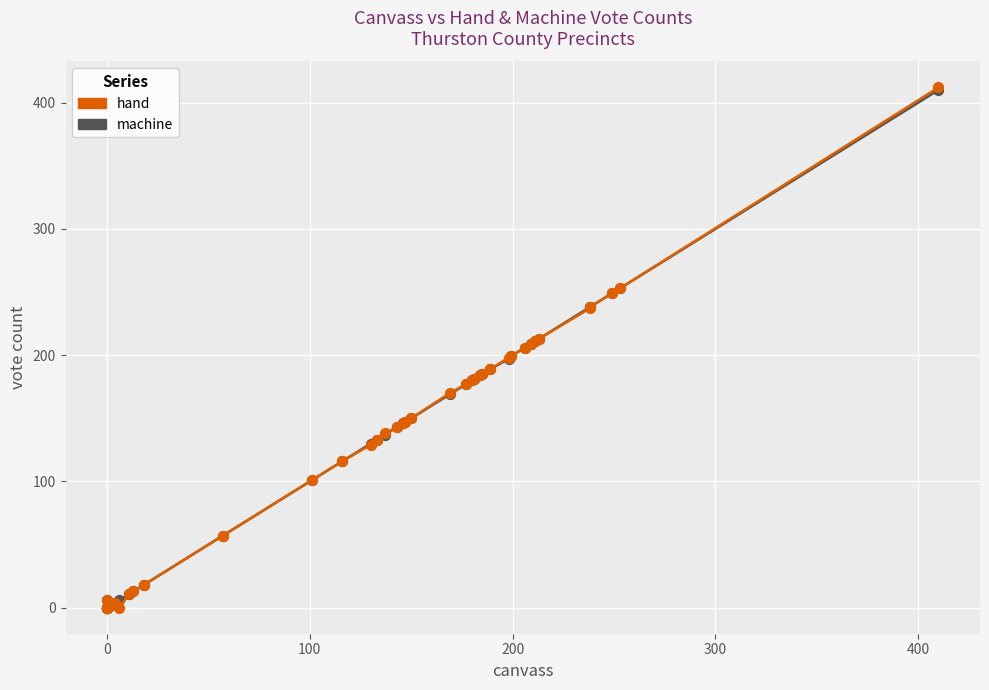

Which series has the largest Y range (max minus min)?

hand